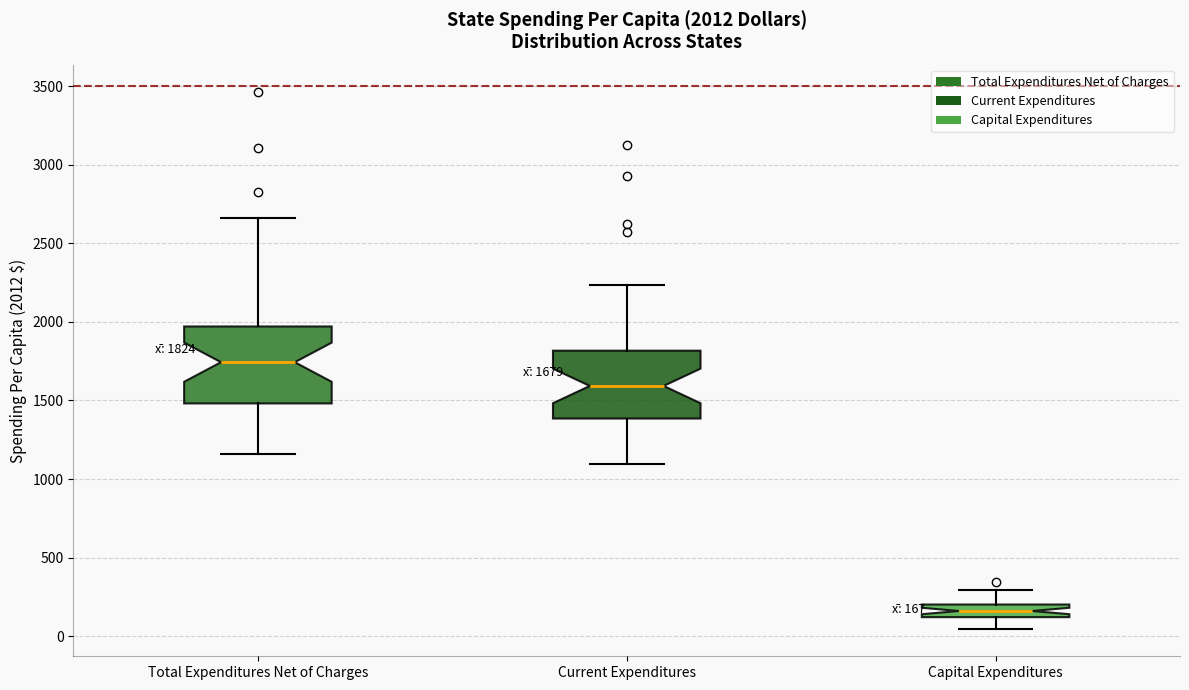

Comparing the boxes themselves (not the whiskers), which one is the tallest?

Total Expenditures Net of Charges